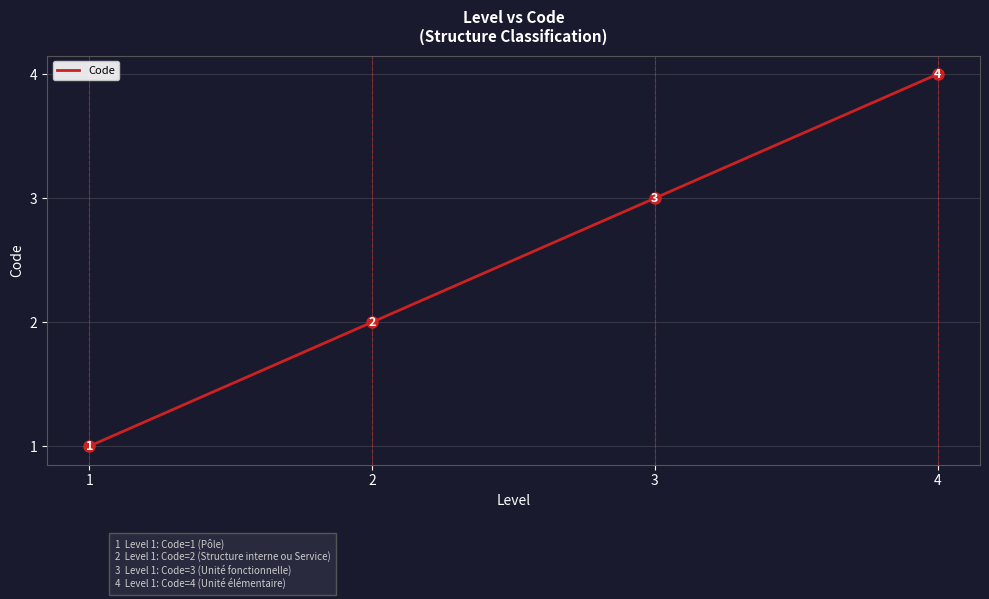

Approximately how many times larger is the value at 2 compared to 4?

0.5